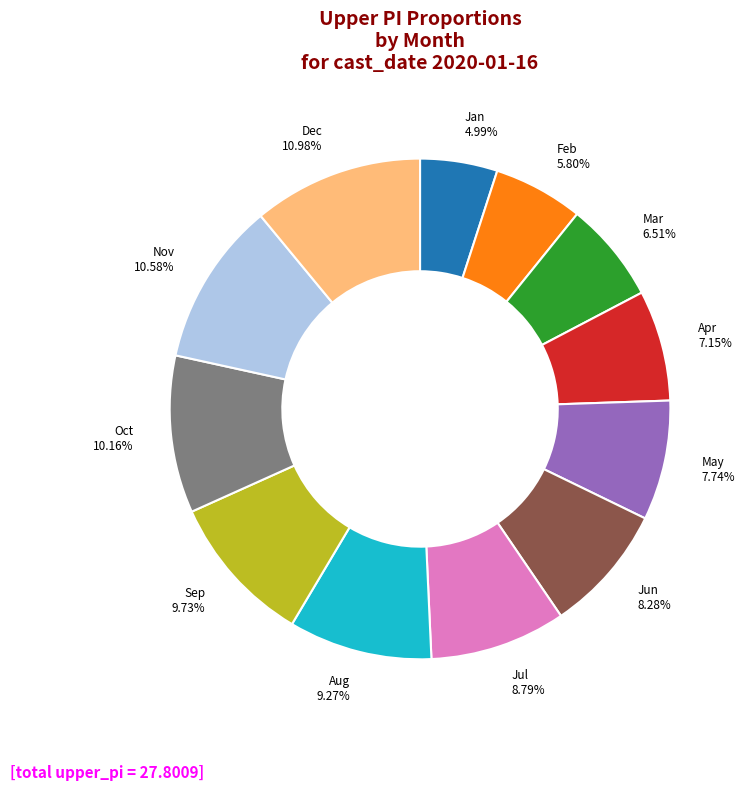

Is there any slice that represents more than half of the pie?

No